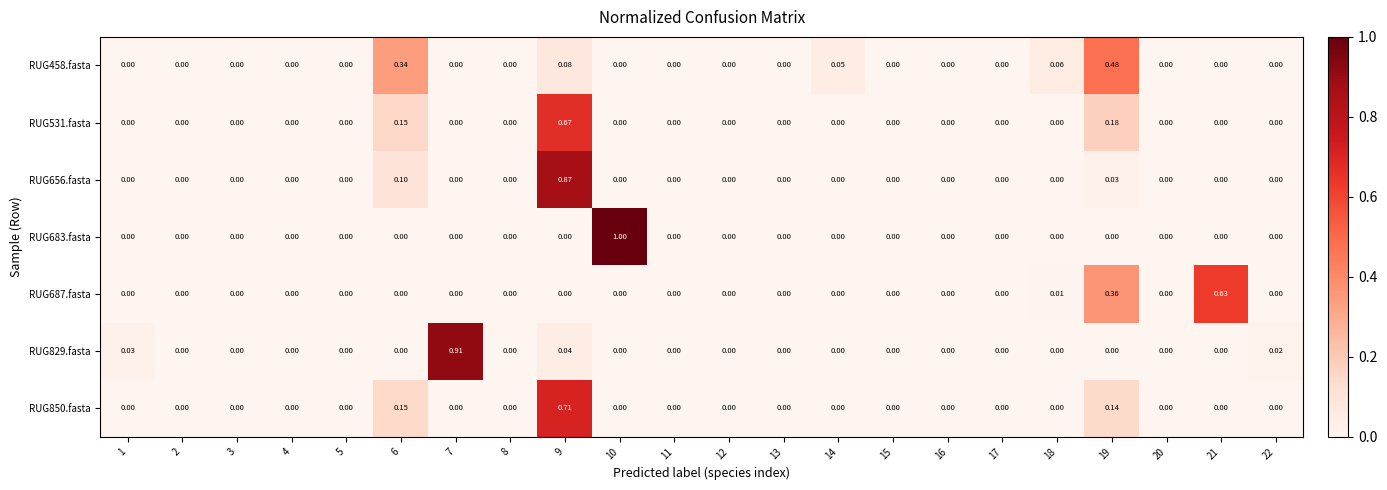

Rank the series by their maximum value, from highest to lowest.

RUG683.fasta, RUG829.fasta, RUG656.fasta, RUG850.fasta, RUG531.fasta, RUG687.fasta, RUG458.fasta